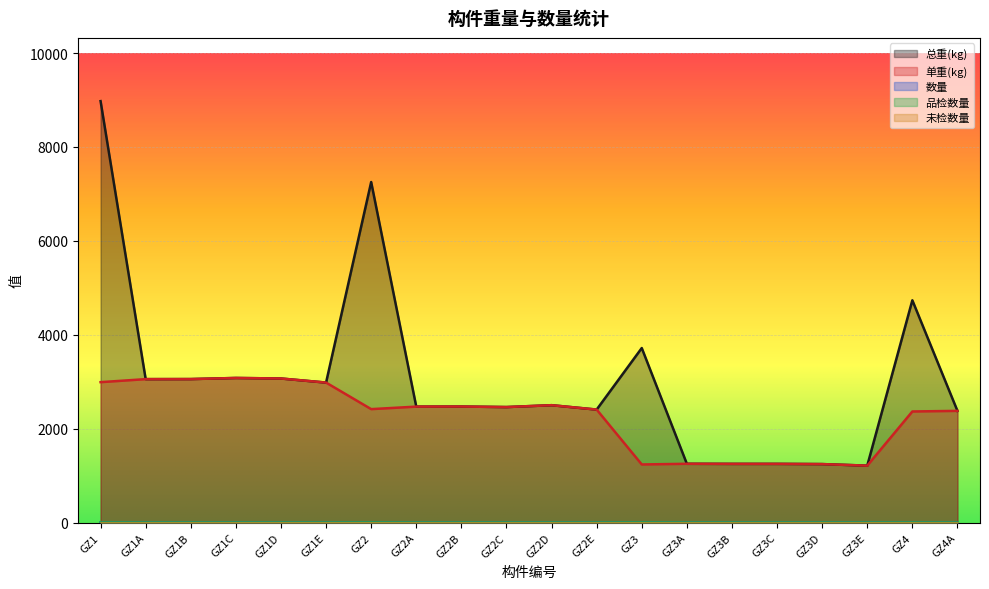

What position from the left is GZ1D?

5